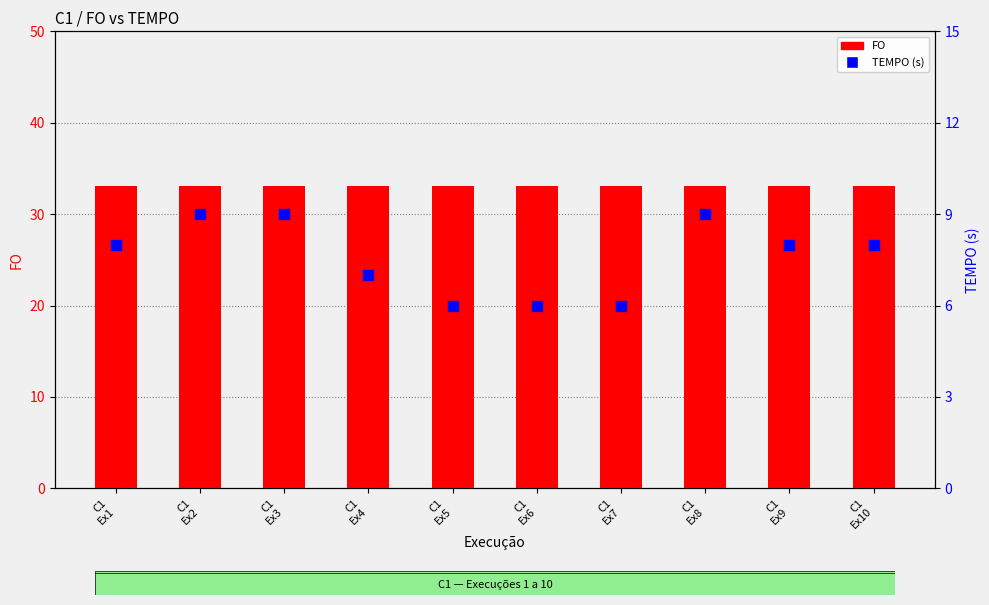

Which series has the widest spread of Y values?

TEMPO (s)